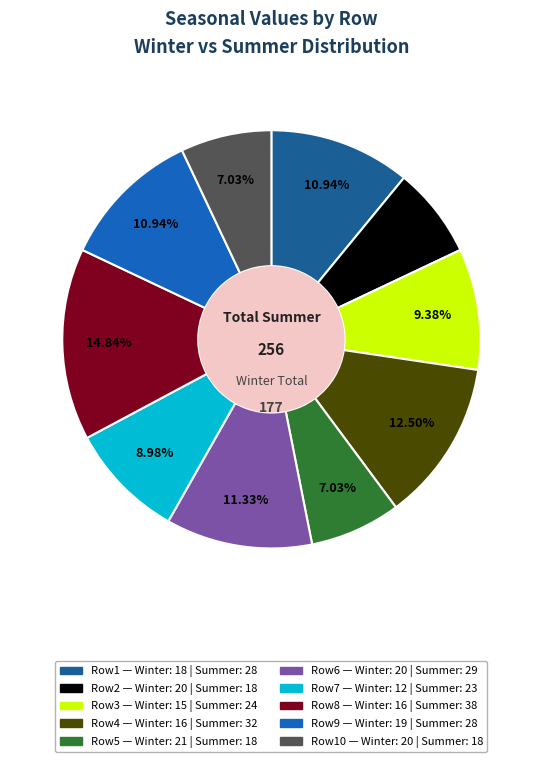

Is there a majority slice in this chart?

No